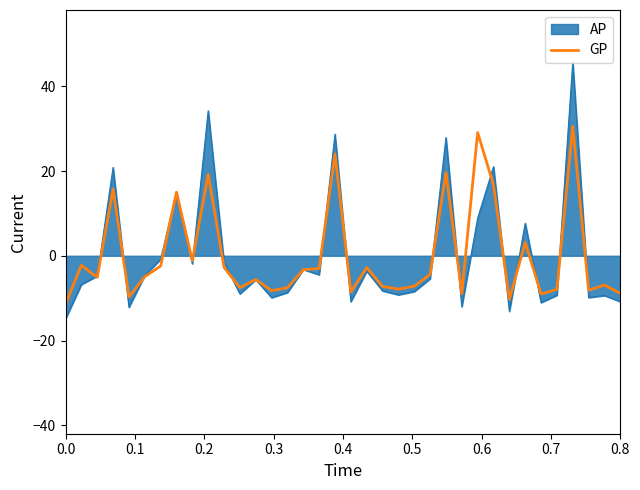

Rank the series by their maximum value, from highest to lowest.

AP, GP